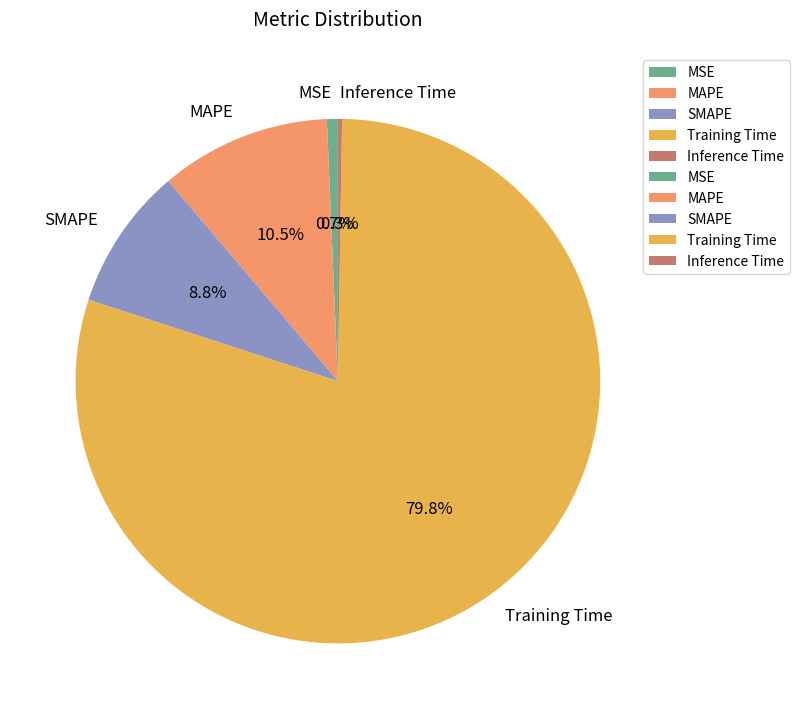

Which slice is the largest?

Training Time